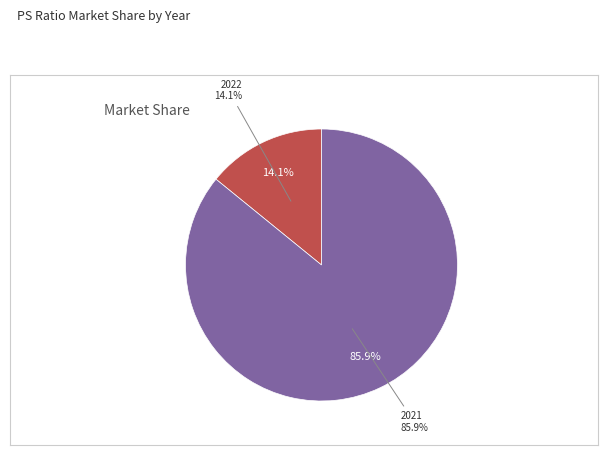

What percentage is NOT represented by 2022?

85.9%